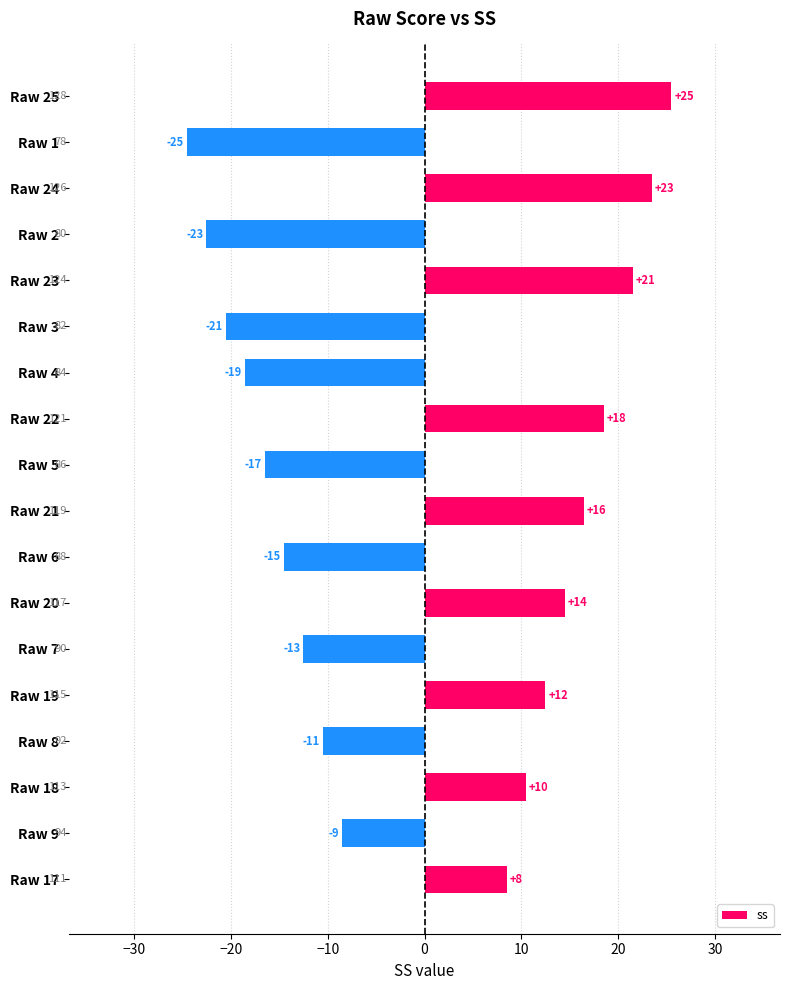

How many bars are there in total?

18